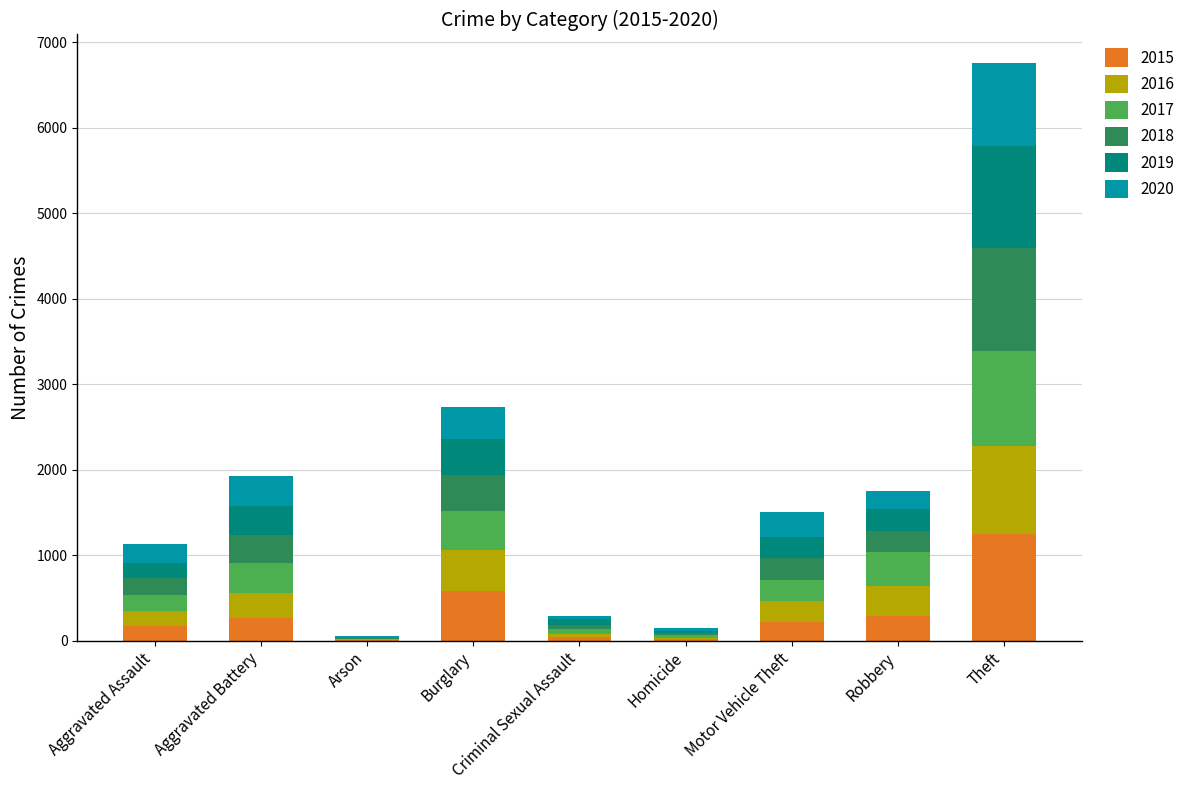

The 2015 series shows 586 at Burglary. True or false?

True